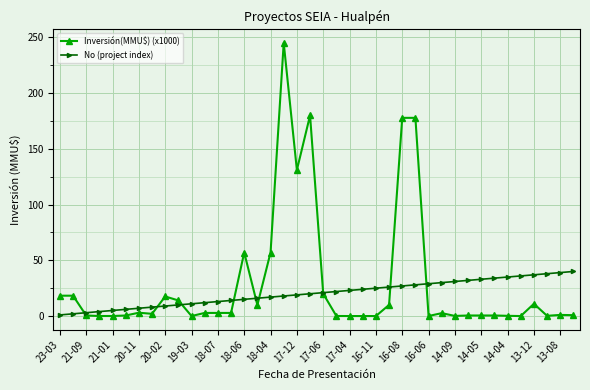

At how many categories does at least one series exceed 70?

5